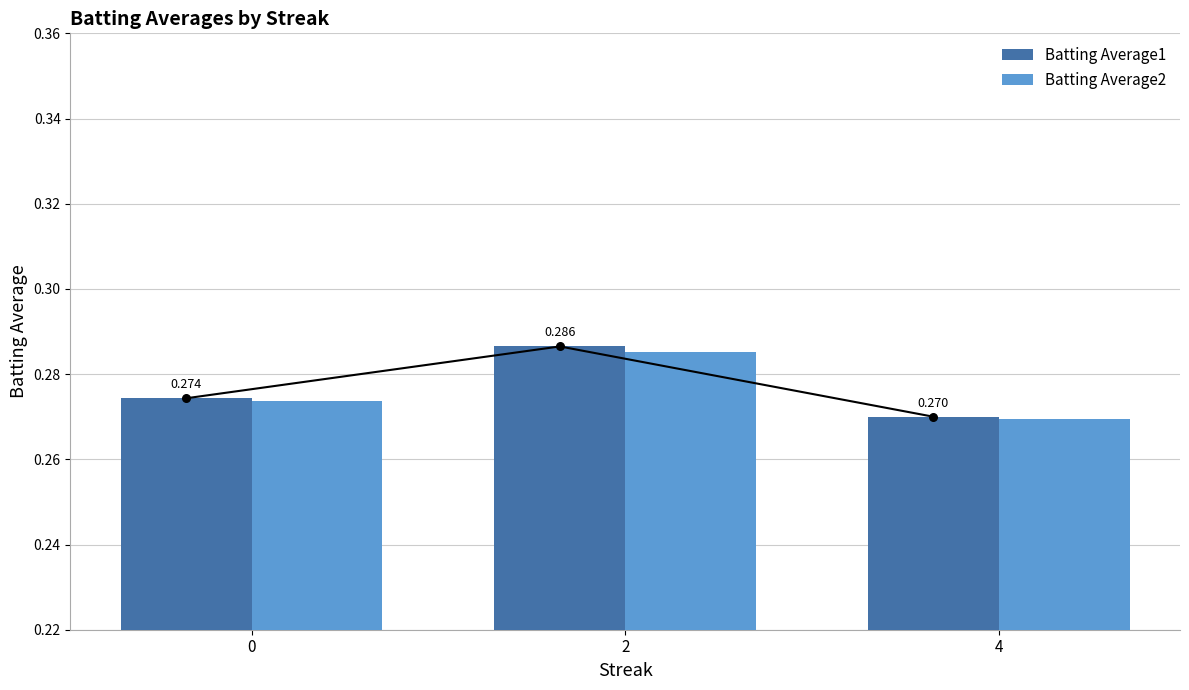

Is the value of Batting Average1 at 0 greater than the value of Batting Average2 at 2?

No